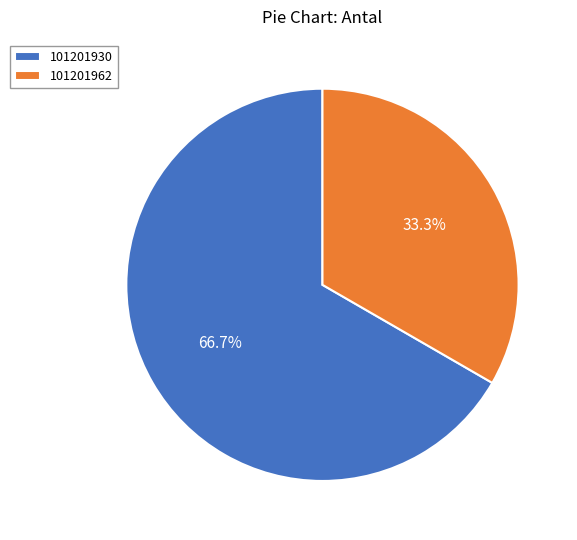

How many slices are in this pie chart?

2